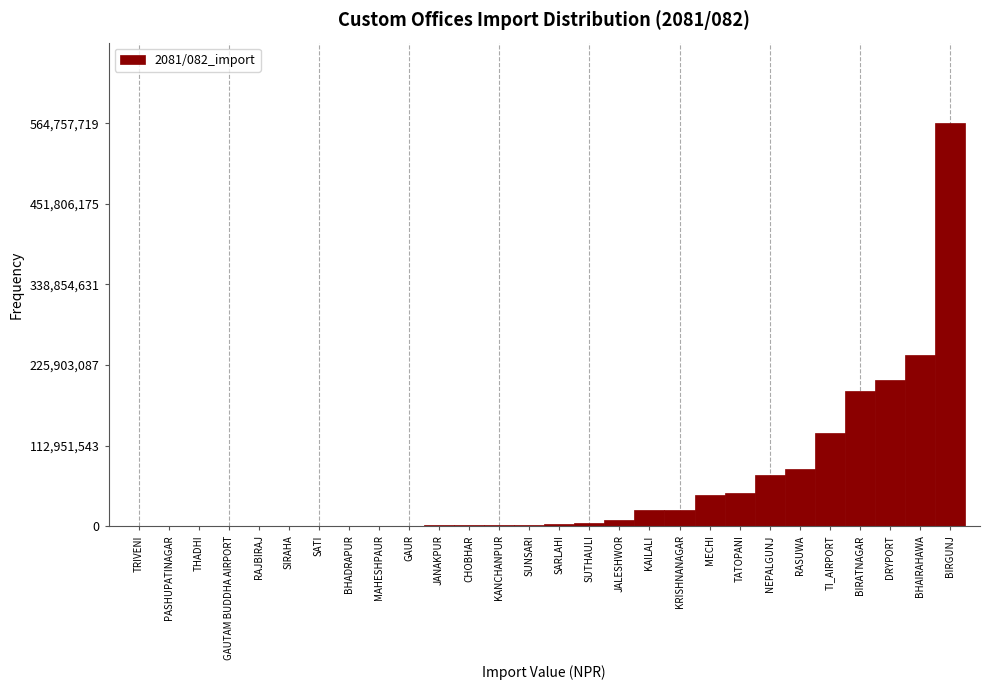

What is the change in value from KRISHNANAGAR to BIRATNAGAR?

+167236689